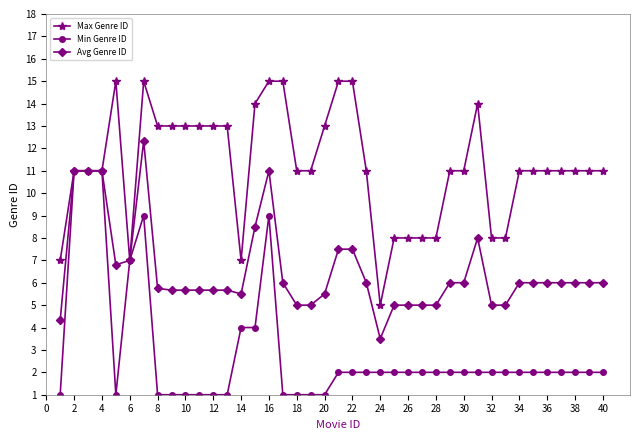

Does the chart display data point markers on the line(s)?

Yes